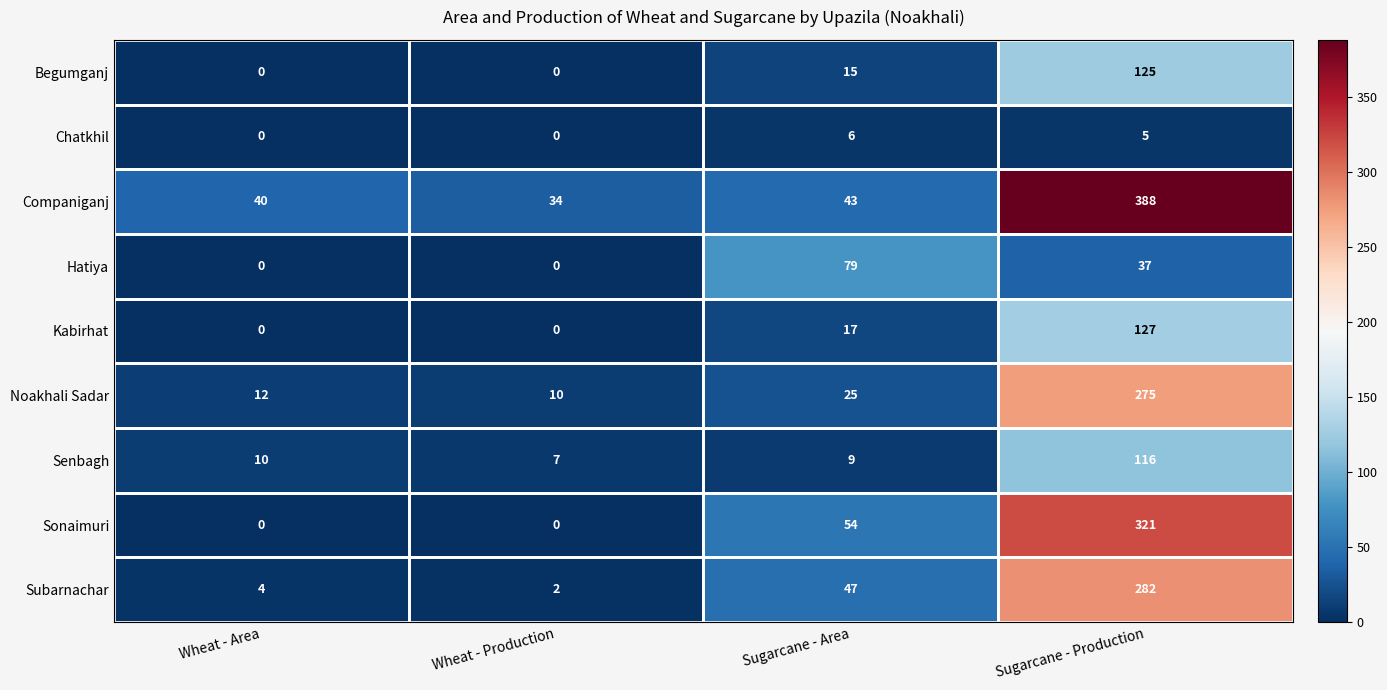

Which series has the largest range (max minus min)?

Companiganj